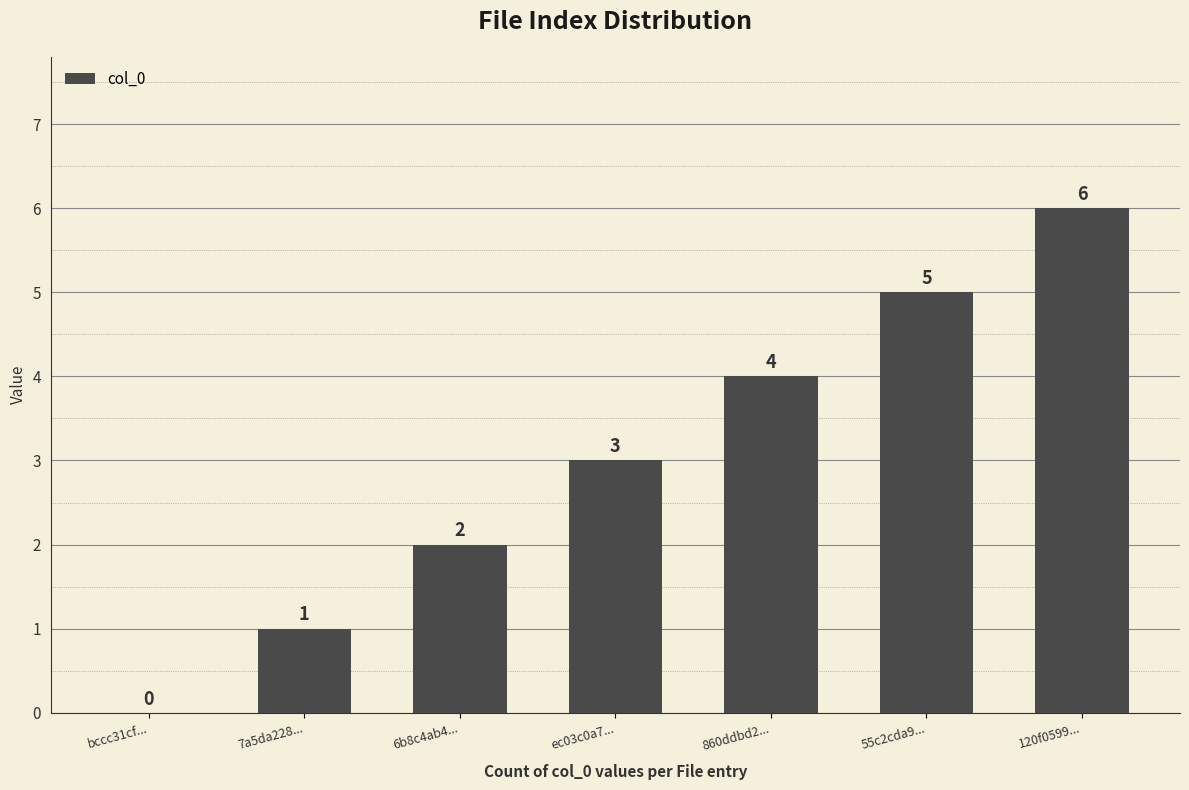

Read the value at 120f0599....

6